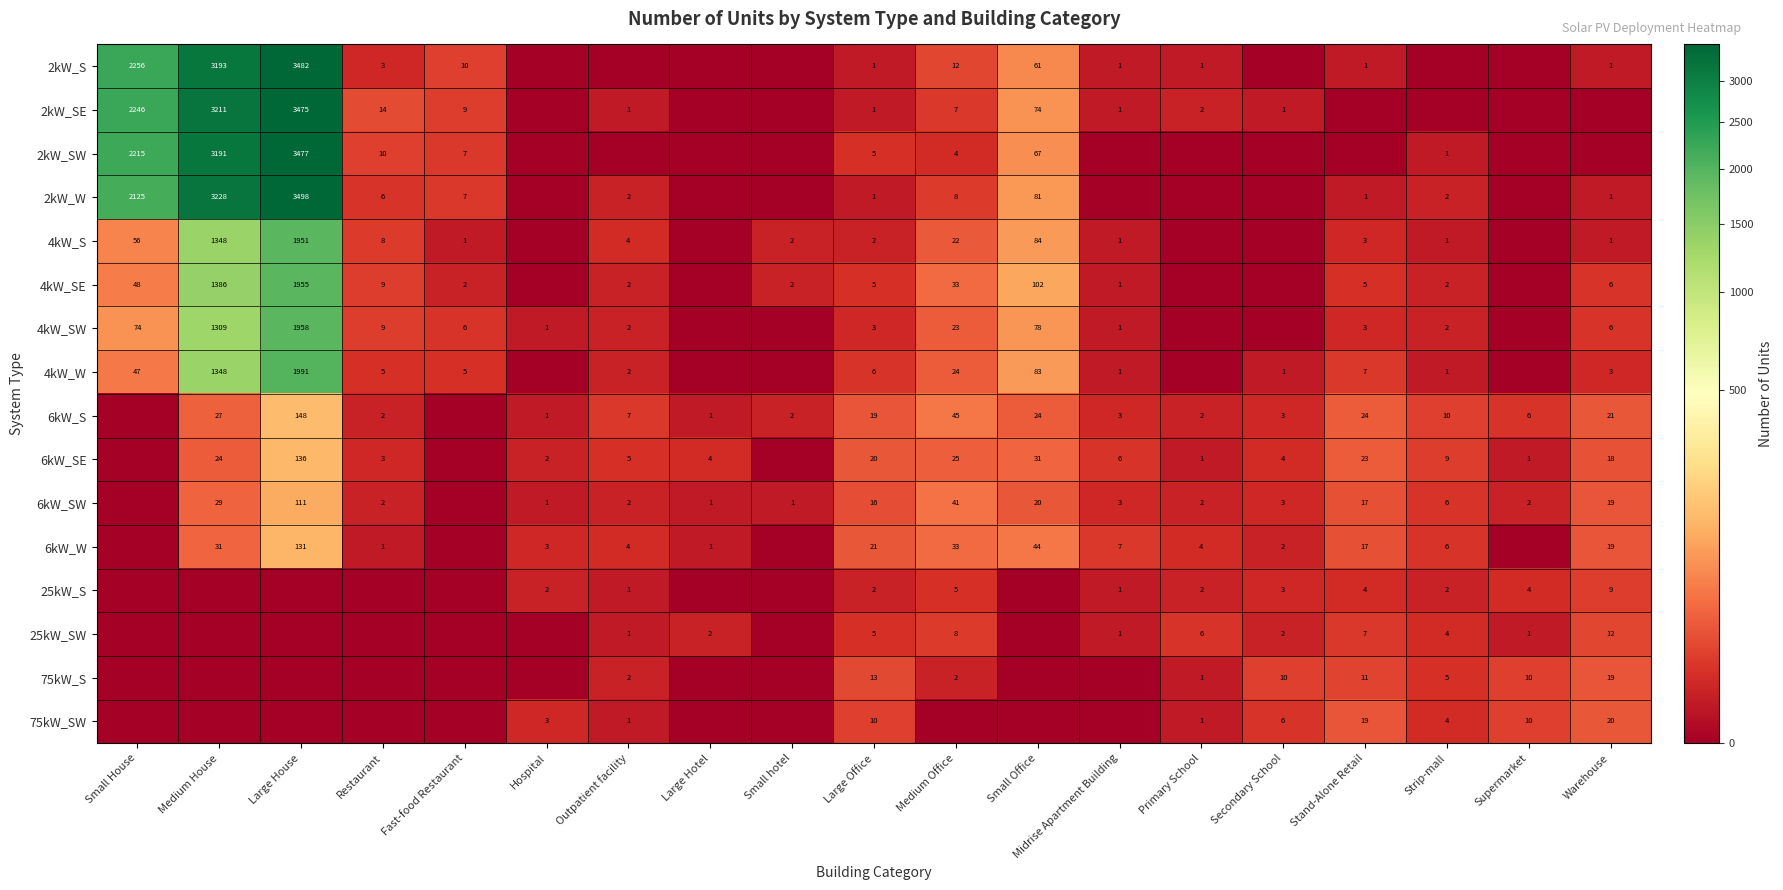

What is the difference between the 6kW_SW values at Large House and Supermarket?

109